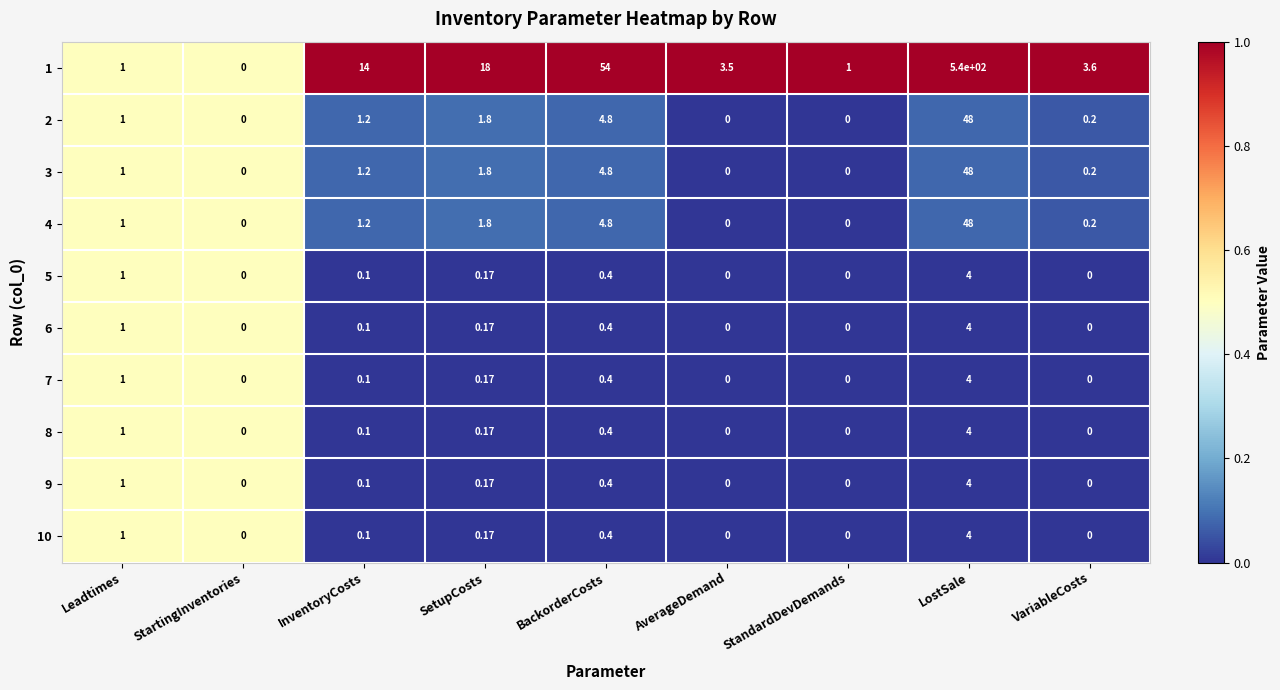

At which label is 9 closest to 2?

Leadtimes